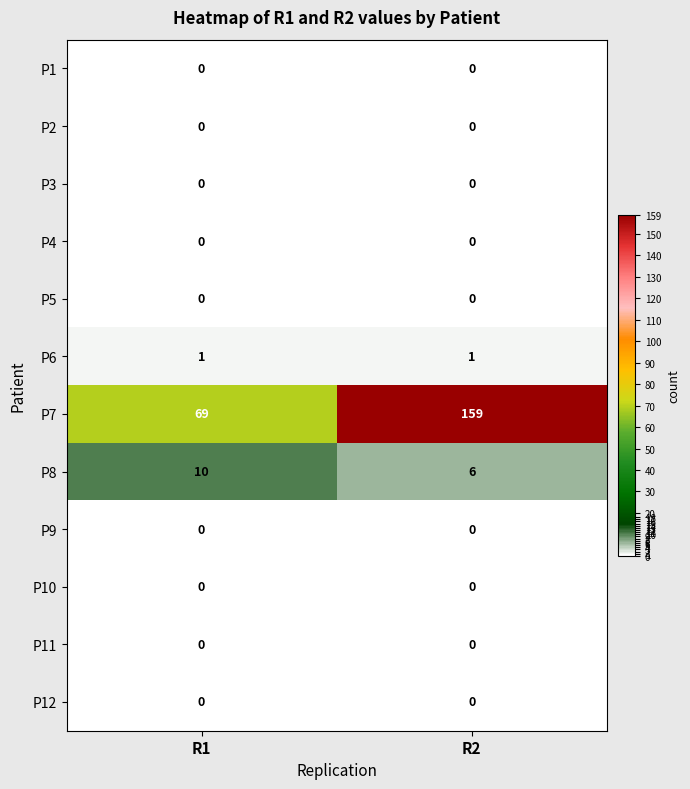

What is the total value across all series at R1?

80